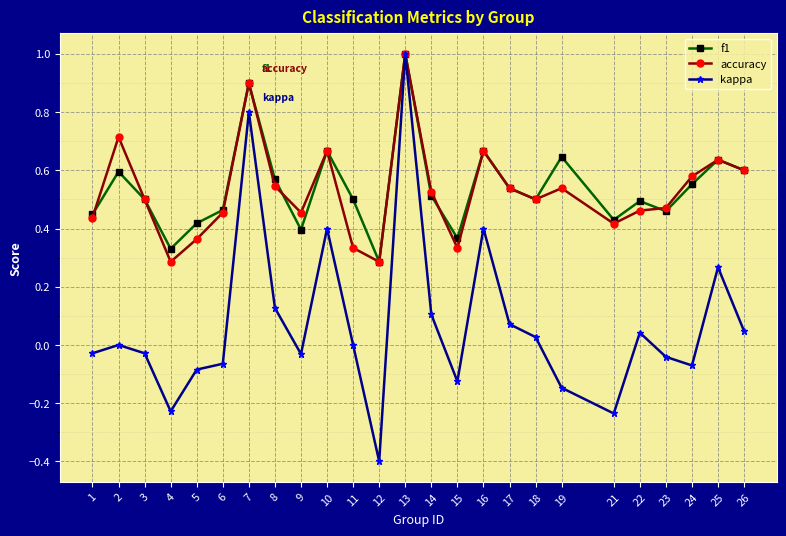

At which category is the sum across all series the highest?

13